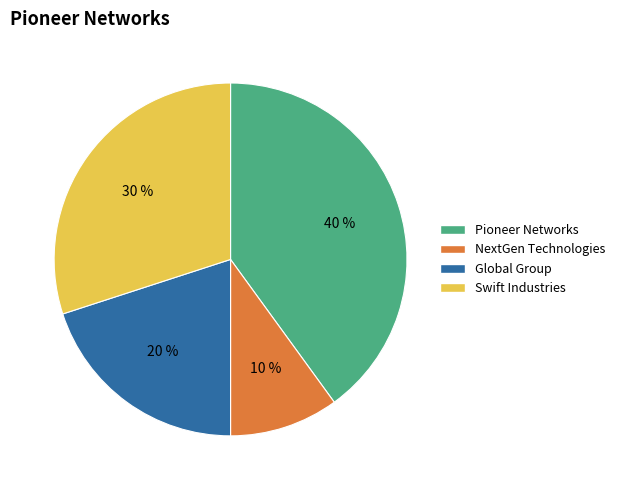

What is the ratio of the value at Swift Industries to the value at Global Group?

1.5